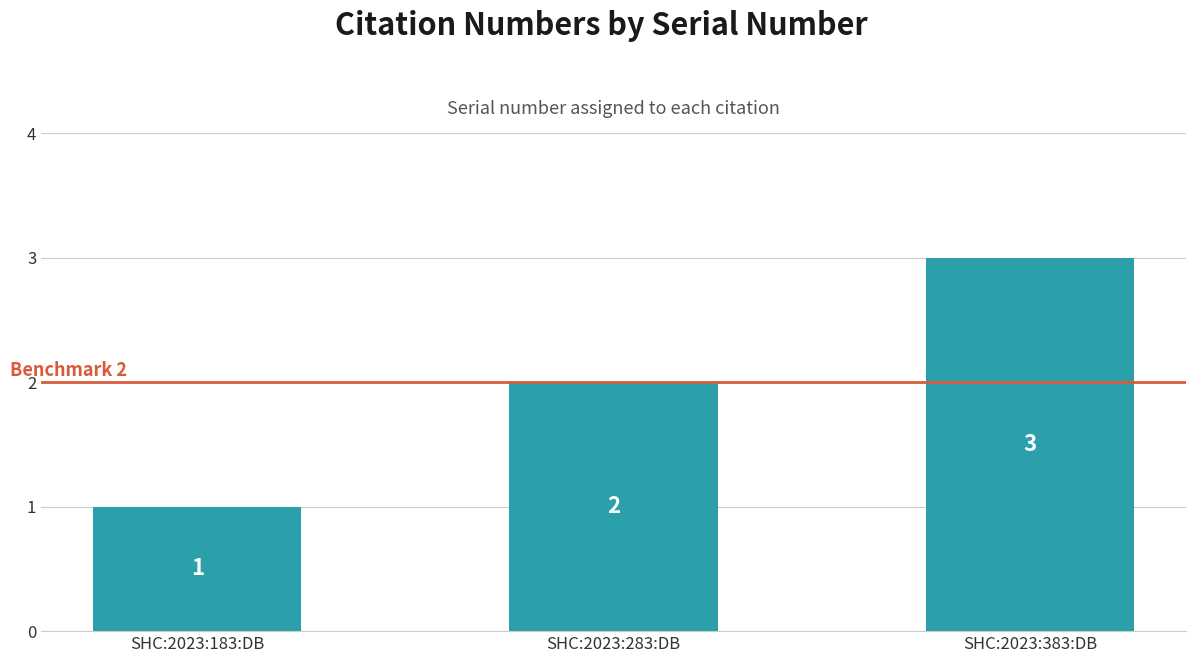

What is the smallest value displayed?

1